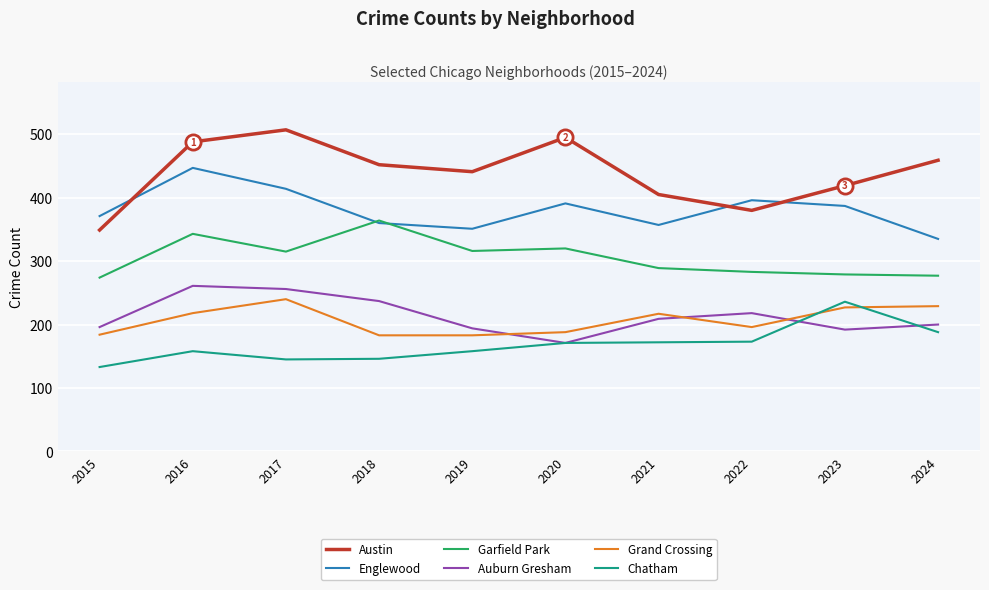

What are all the series names shown in the legend?

Austin, Englewood, Garfield Park, Auburn Gresham, Grand Crossing, Chatham